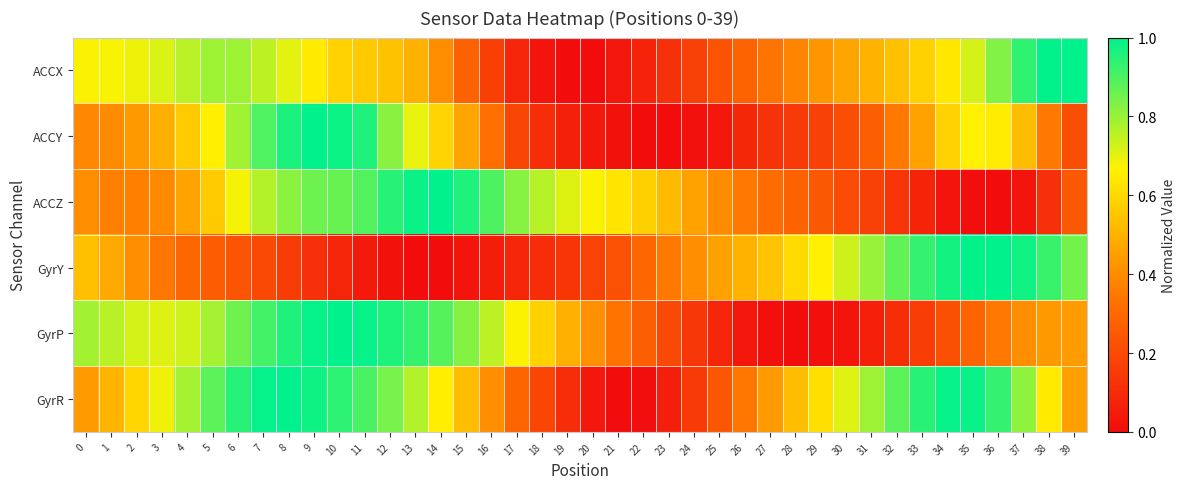

Reading right to left, list all the values displayed in this chart.

ACCX: 39=1.0	38=1.0	37=0.9	36=0.8	35=0.7	34=0.6	33=0.6	32=0.5	31=0.5	30=0.5	29=0.4	28=0.4	27=0.3	26=0.3	25=0.2	24=0.2	23=0.1	22=0.1	21=0.0	20=0.0	19=0.0	18=0.0	17=0.1	16=0.2	15=0.3	14=0.4	13=0.5	12=0.5	11=0.6	10=0.6	9=0.6	8=0.7	7=0.8	6=0.8	5=0.8	4=0.8	3=0.7	2=0.7	1=0.7	0=0.7
ACCY: 39=0.2	38=0.4	37=0.5	36=0.7	35=0.7	34=0.6	33=0.5	32=0.3	31=0.3	30=0.2	29=0.2	28=0.1	27=0.1	26=0.1	25=0.0	24=0.0	23=0.0	22=0.0	21=0.0	20=0.0	19=0.1	18=0.1	17=0.2	16=0.3	15=0.5	14=0.6	13=0.7	12=0.8	11=1.0	10=1.0	9=1.0	8=1.0	7=0.9	6=0.8	5=0.7	4=0.6	3=0.5	2=0.4	1=0.4	0=0.4
ACCZ: 39=0.2	38=0.1	37=0.0	36=0.0	35=0.0	34=0.0	33=0.1	32=0.1	31=0.2	30=0.2	29=0.2	28=0.3	27=0.3	26=0.4	25=0.4	24=0.5	23=0.5	22=0.6	21=0.6	20=0.7	19=0.7	18=0.8	17=0.8	16=0.9	15=1.0	14=1.0	13=1.0	12=0.9	11=0.9	10=0.9	9=0.9	8=0.8	7=0.8	6=0.7	5=0.6	4=0.5	3=0.4	2=0.4	1=0.4	0=0.4
GyrY: 39=0.8	38=0.9	37=1.0	36=1.0	35=1.0	34=1.0	33=0.9	32=0.9	31=0.8	30=0.7	29=0.7	28=0.6	27=0.5	26=0.5	25=0.5	24=0.4	23=0.4	22=0.3	21=0.2	20=0.2	19=0.1	18=0.1	17=0.1	16=0.1	15=0.0	14=0.0	13=0.0	12=0.0	11=0.0	10=0.1	9=0.1	8=0.2	7=0.2	6=0.2	5=0.3	4=0.3	3=0.3	2=0.4	1=0.5	0=0.5
GyrP: 39=0.4	38=0.4	37=0.4	36=0.4	35=0.3	34=0.2	33=0.2	32=0.1	31=0.1	30=0.0	29=0.0	28=0.0	27=0.0	26=0.0	25=0.1	24=0.1	23=0.2	22=0.3	21=0.3	20=0.4	19=0.5	18=0.6	17=0.7	16=0.8	15=0.8	14=0.9	13=0.9	12=1.0	11=1.0	10=1.0	9=1.0	8=1.0	7=0.9	6=0.9	5=0.8	4=0.7	3=0.7	2=0.7	1=0.8	0=0.8
GyrR: 39=0.5	38=0.6	37=0.8	36=0.9	35=1.0	34=1.0	33=0.9	32=0.9	31=0.8	30=0.7	29=0.6	28=0.5	27=0.4	26=0.3	25=0.2	24=0.2	23=0.1	22=0.0	21=0.0	20=0.0	19=0.1	18=0.2	17=0.3	16=0.4	15=0.5	14=0.7	13=0.8	12=0.8	11=0.9	10=0.9	9=1.0	8=1.0	7=1.0	6=1.0	5=0.9	4=0.8	3=0.7	2=0.6	1=0.5	0=0.4